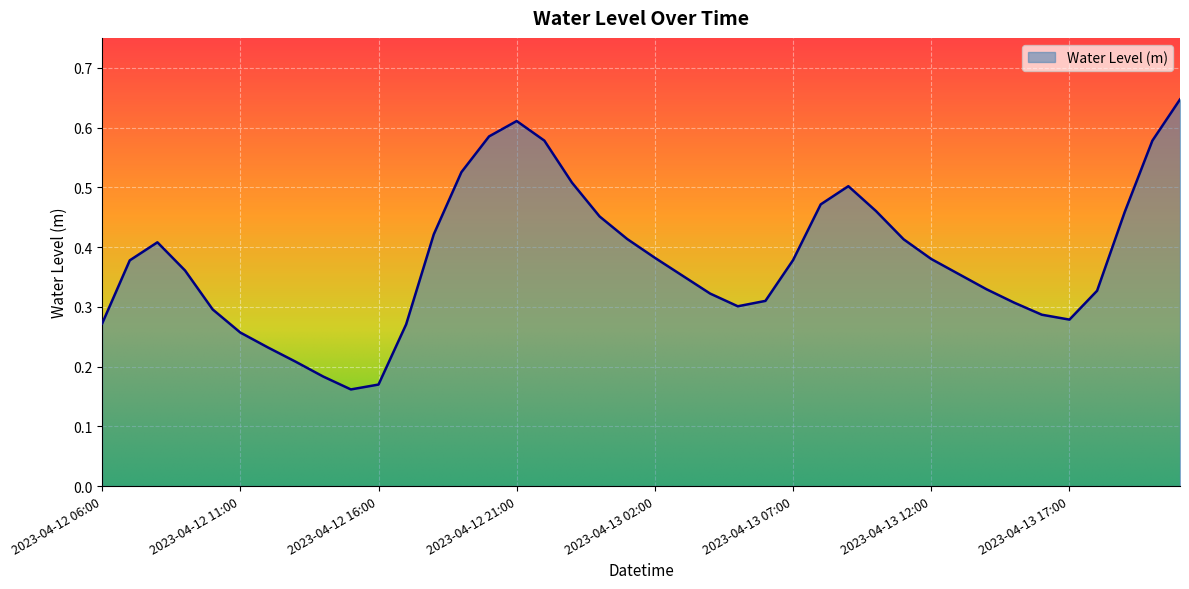

What is the difference between the second highest and second lowest values?

0.4